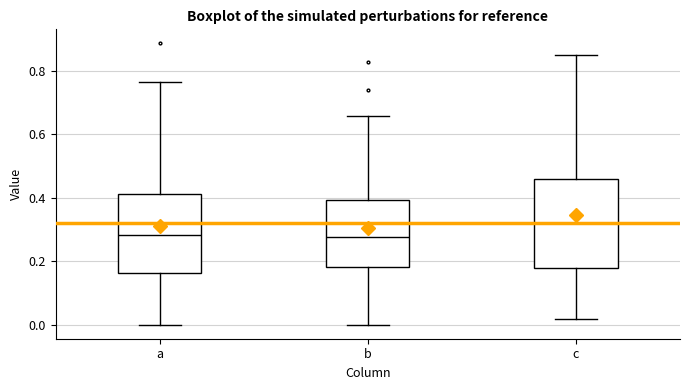

Reading left to right, read every box against the y-axis: the position of its median line, the range the box covers, and the ends of its whiskers. The values are not printed on the chart, so give them approximately, as read against the axis.

a: median 0.28, box 0.16 to 0.40, whiskers 0.00 to 0.76
b: median 0.28, box 0.18 to 0.40, whiskers 0.00 to 0.66
c: median 0.32, box 0.18 to 0.46, whiskers 0.02 to 0.84